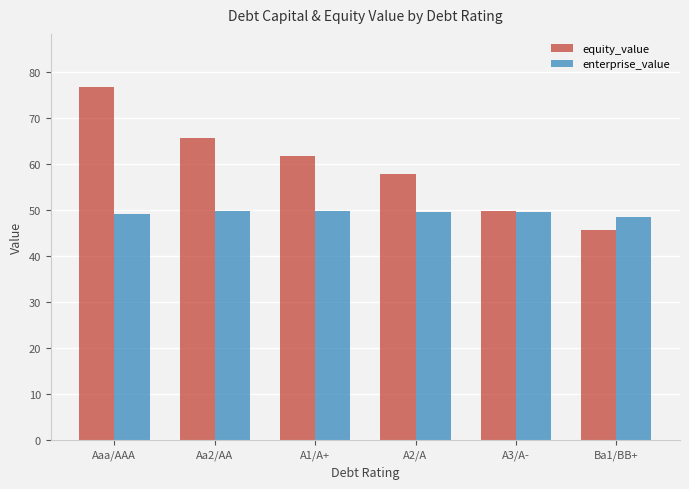

At how many categories does at least one series exceed 55?

4